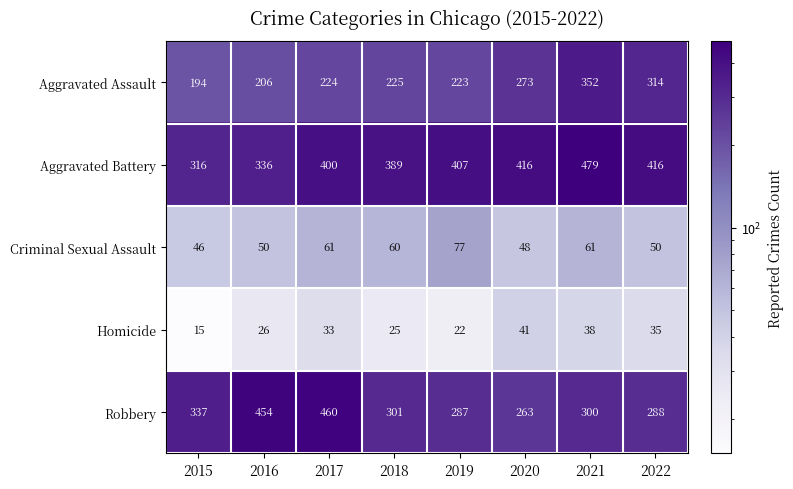

Rank the series by their maximum value, from lowest to highest.

Homicide, Criminal Sexual Assault, Aggravated Assault, Robbery, Aggravated Battery